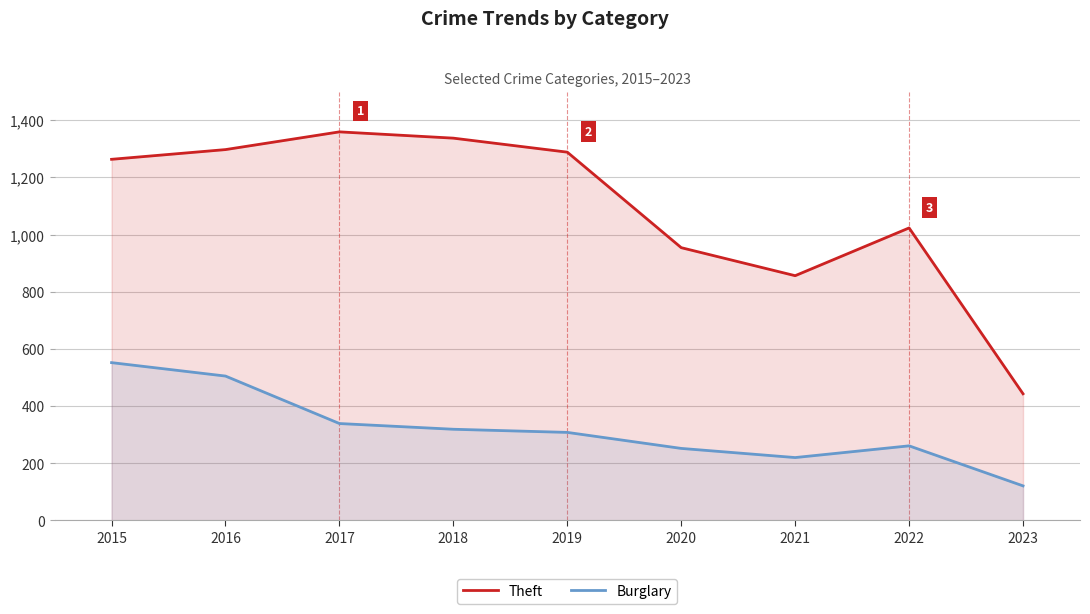

What is the sum of all Theft values?

9820